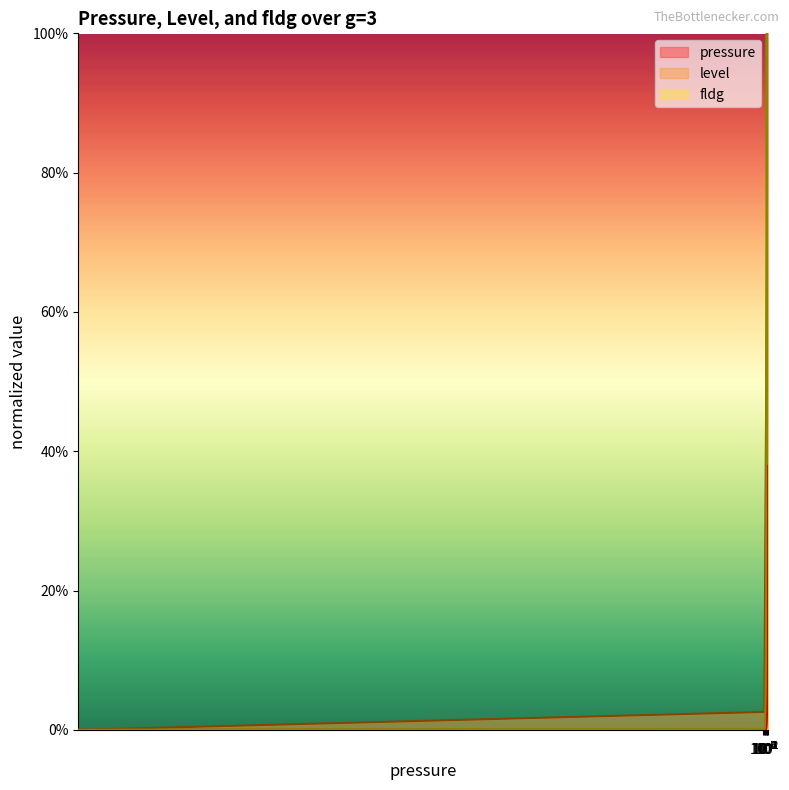

The value of fldg at 1.4988 is 1.0. True or false?

True